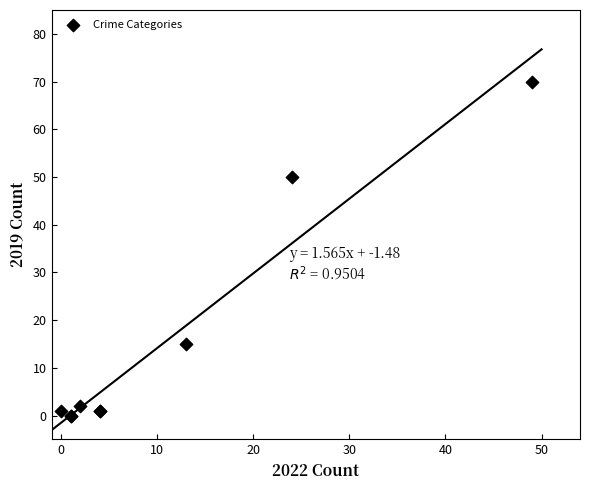

What Y value in the scatter plot is closest to 35?

50